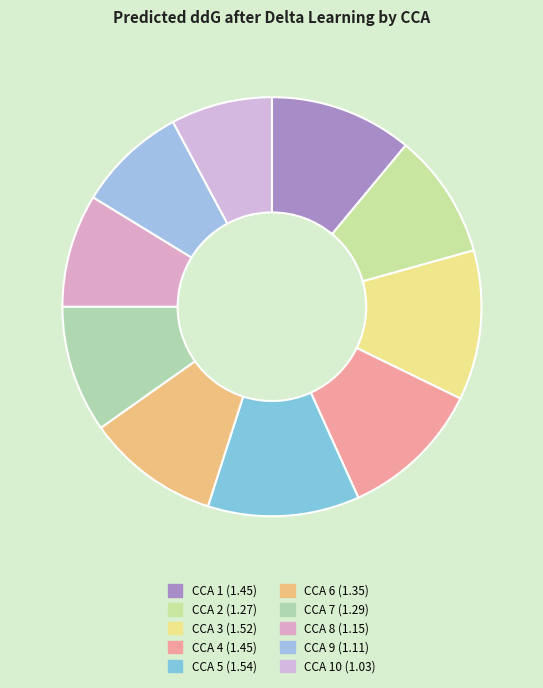

To the nearest percent, what is the difference between the largest and smallest slice percentages?

4%